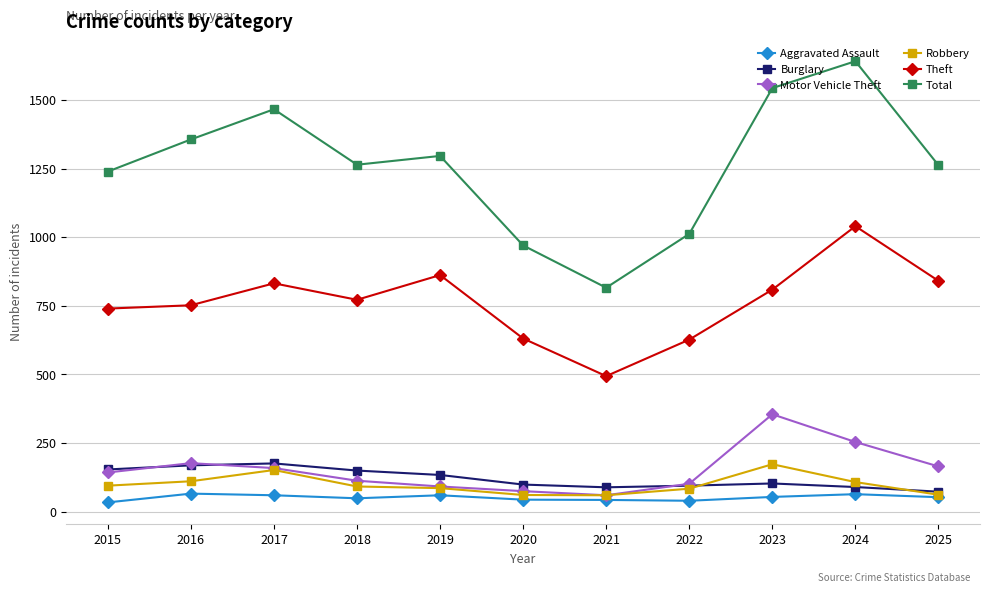

What is the lowest value of the Burglary series?

73